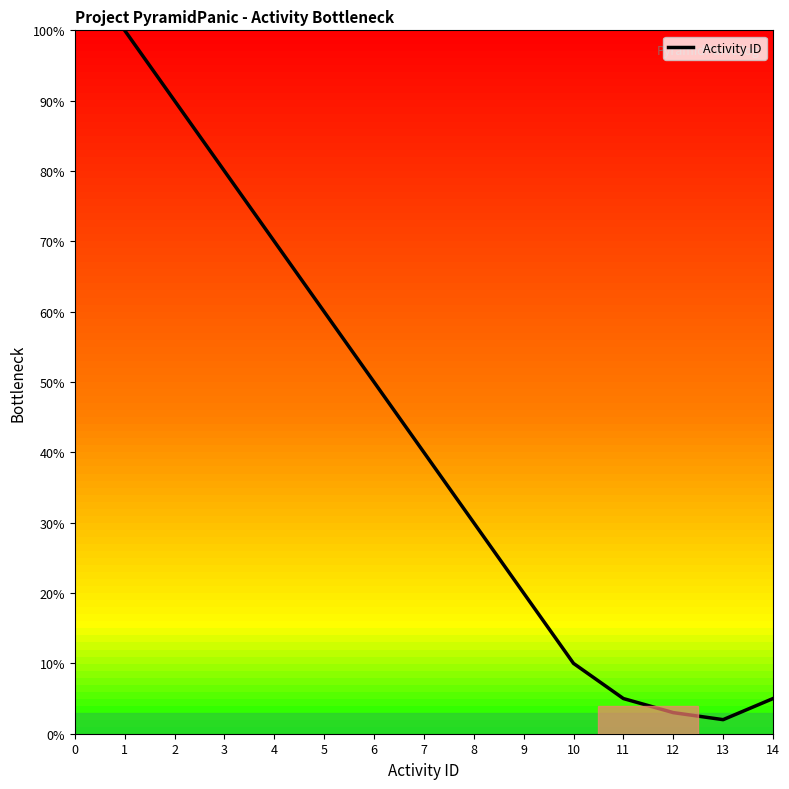

True or false: the data shows 1 at 14.

False